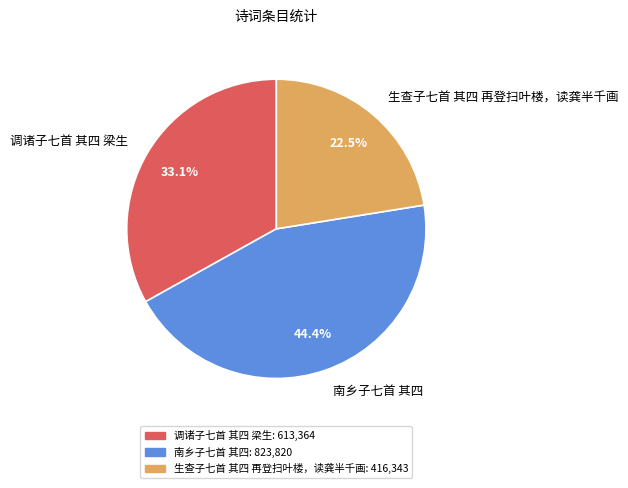

Is there a majority slice in this chart?

No